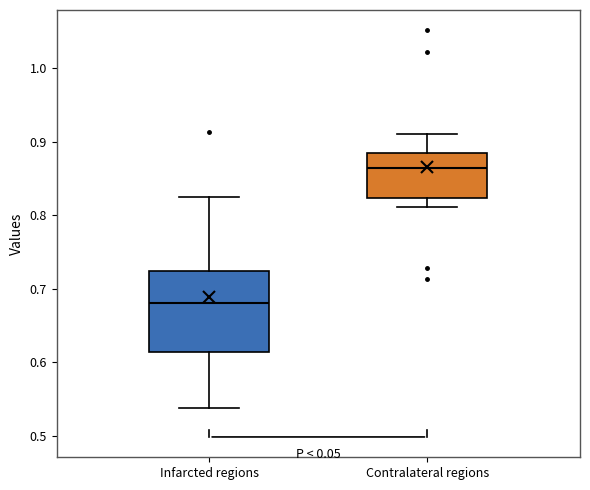

Reading left to right, read every box against the y-axis: the position of its median line, the range the box covers, and the ends of its whiskers. The values are not printed on the chart, so give them approximately, as read against the axis.

Infarcted regions: median 0.68, box 0.61 to 0.72, whiskers 0.54 to 0.82
Contralateral regions: median 0.87, box 0.82 to 0.88, whiskers 0.81 to 0.91